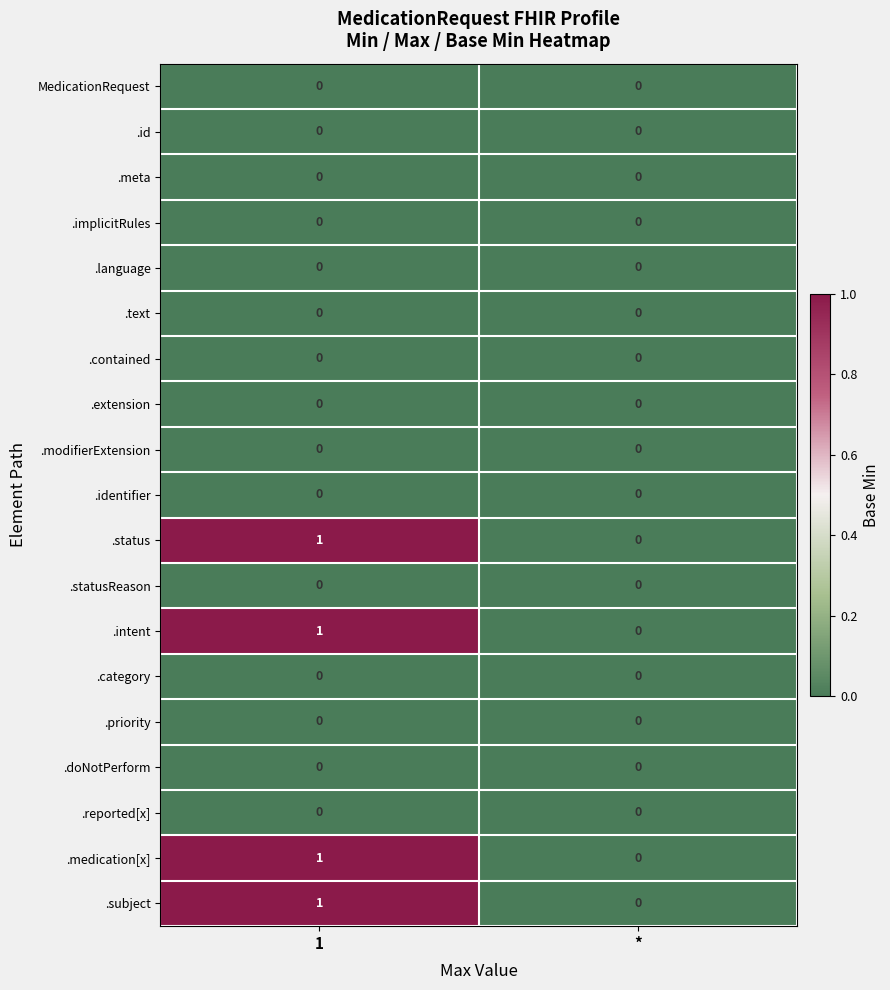

How many series are shown in this chart?

19